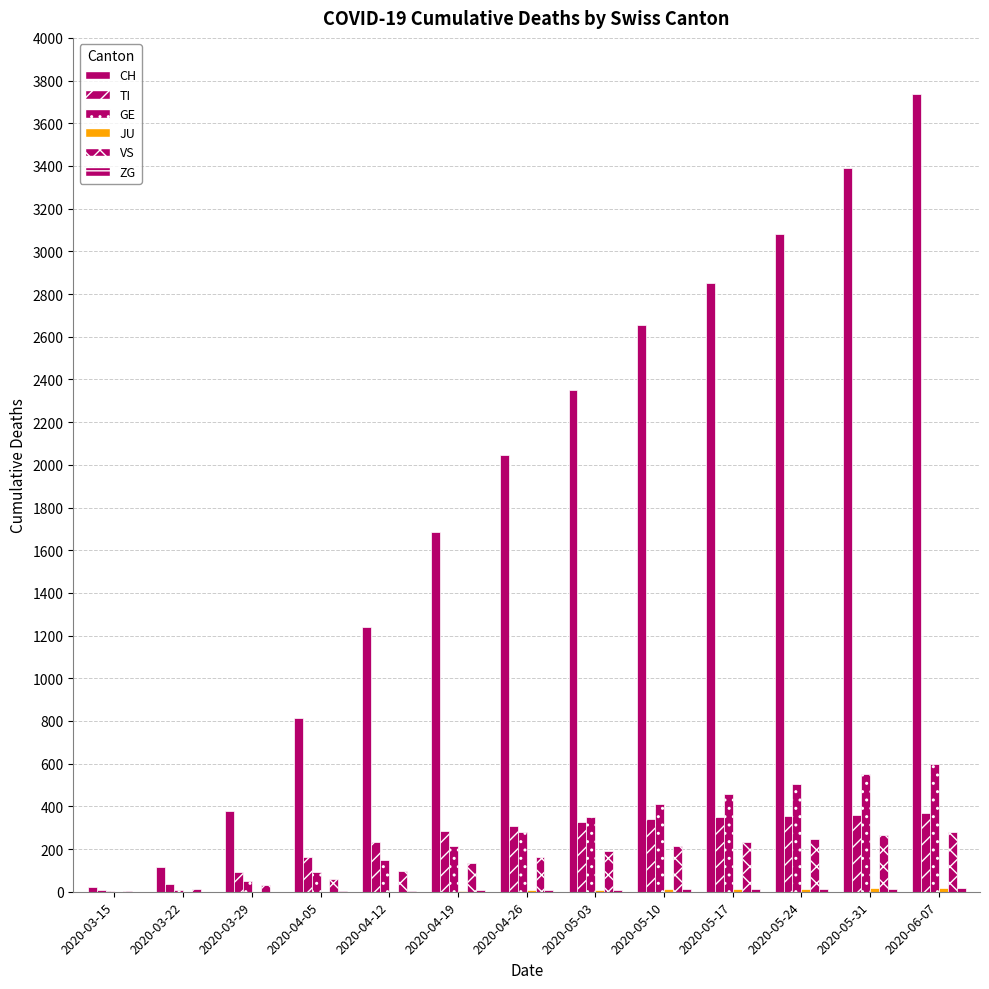

Is the value of GE at 2020-03-29 greater than the value of ZG at 2020-03-15?

Yes